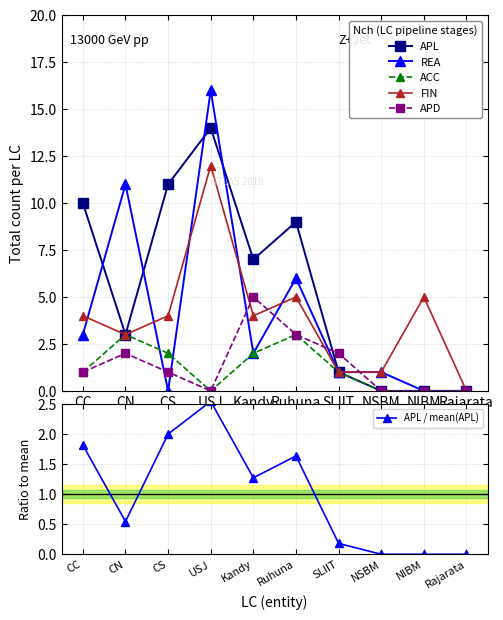

True or false: FIN has a value of 9.0 at NIBM.

False